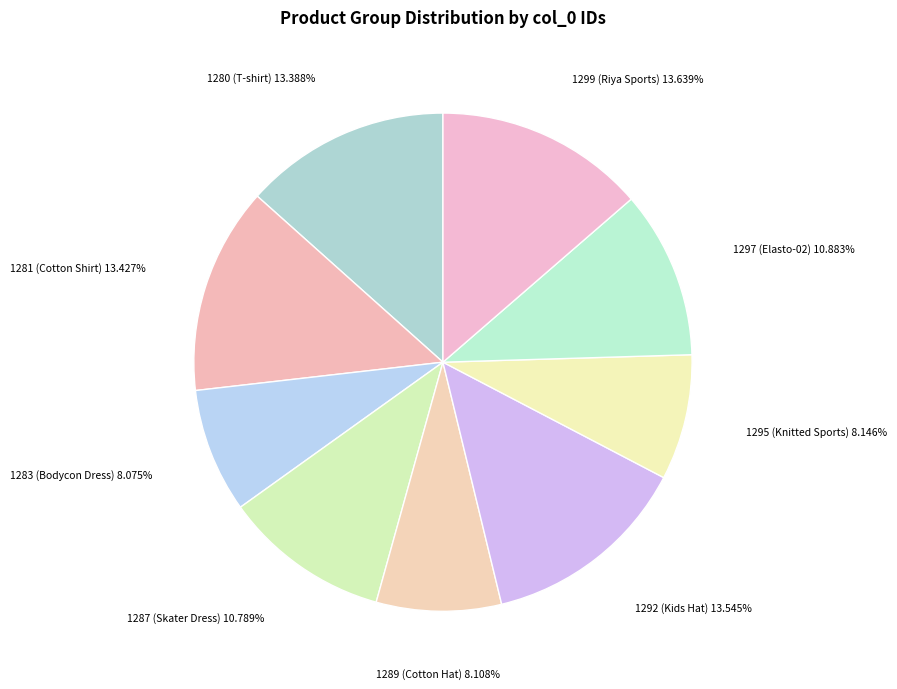

Which has a higher value, 1287 (Skater Dress) 10.789% or 1292 (Kids Hat) 13.545%?

1292 (Kids Hat) 13.545%